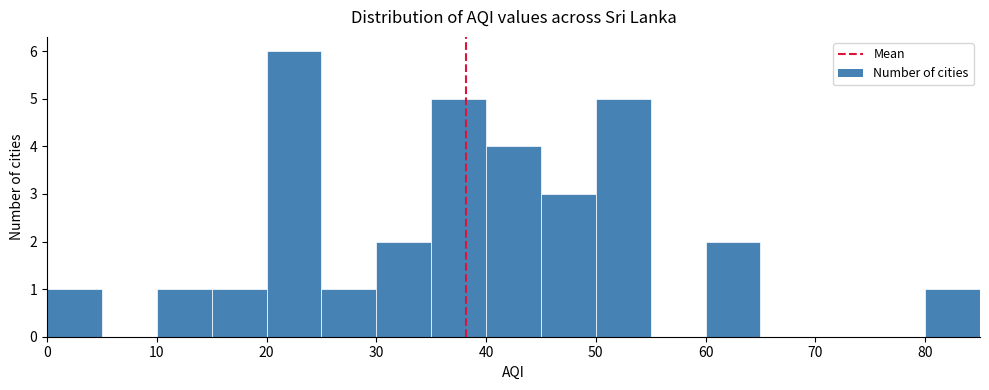

Reading left to right, list every bar in this chart as the range it spans on the x-axis followed by its height. The values are not printed on the chart, so give them approximately, as read against the axis.

0 to 5: 1
5 to 10: 0
10 to 15: 1
15 to 20: 1
20 to 25: 6
25 to 30: 1
30 to 35: 2
35 to 40: 5
40 to 45: 4
45 to 50: 3
50 to 55: 5
55 to 60: 0
60 to 65: 2
65 to 70: 0
70 to 75: 0
75 to 80: 0
80 to 85: 1